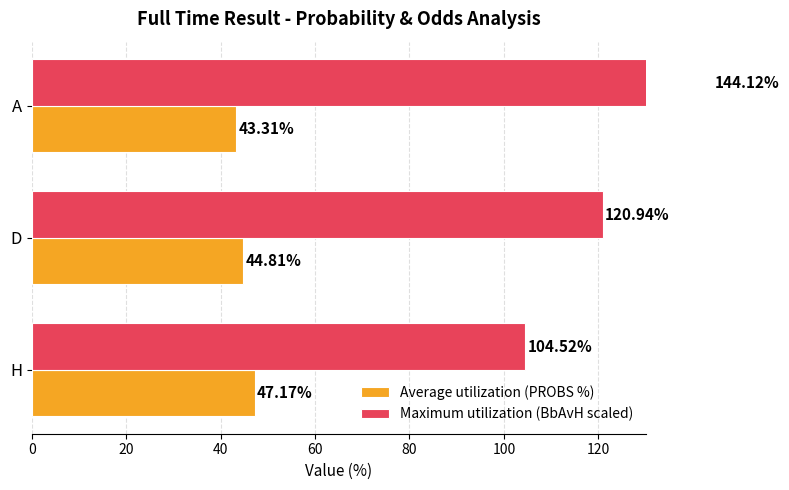

Does the chart contain any negative values?

No